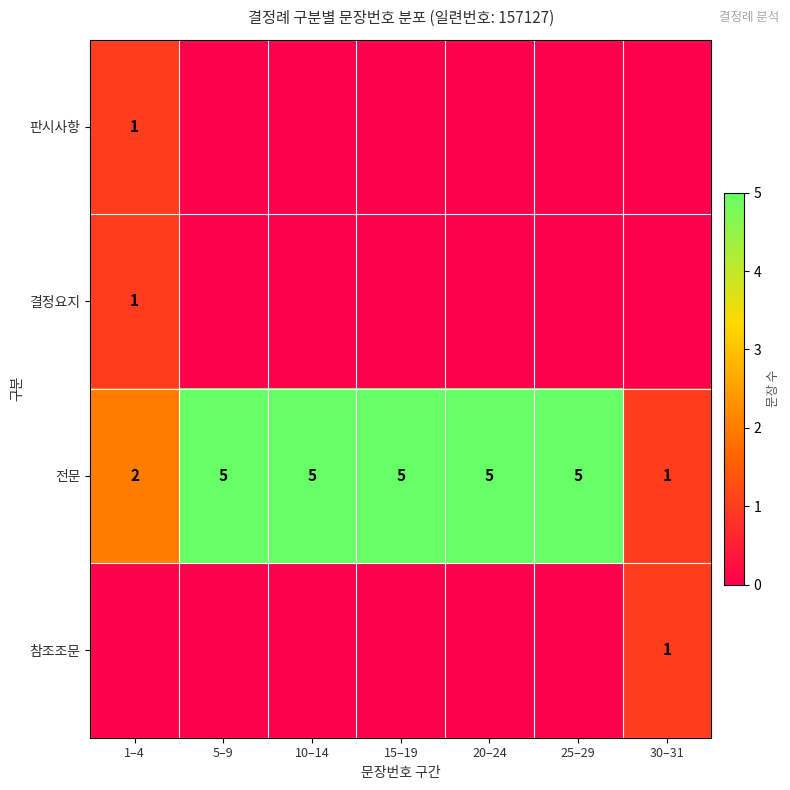

At how many categories does at least one series exceed 3?

5